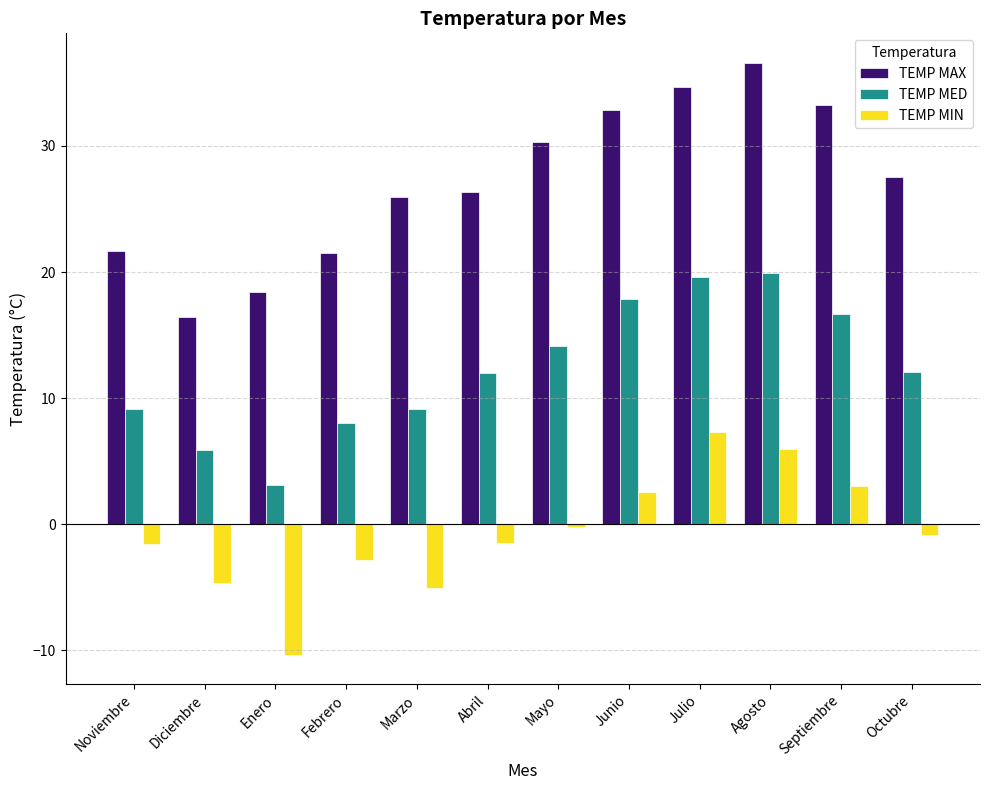

Which category has the lowest value across all series?

Enero